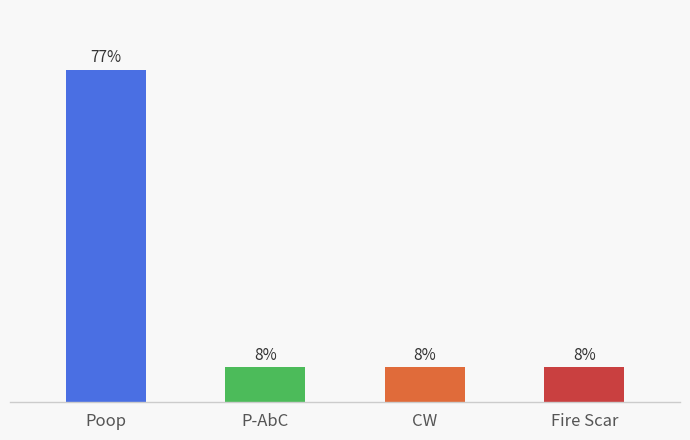

What is the label of the 2nd bar from the right?

CW